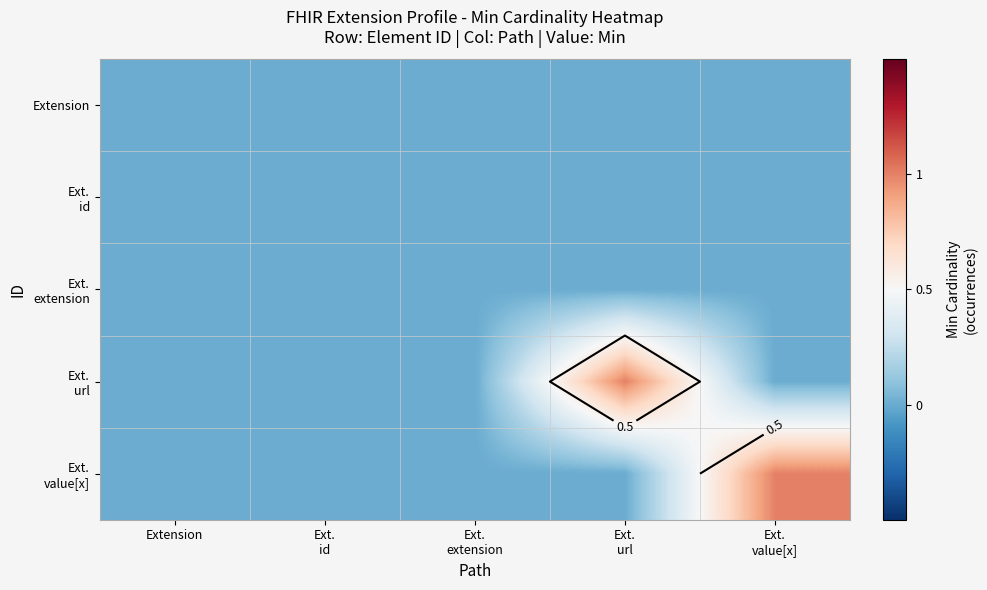

Which series has the largest total across all categories?

Ext. url